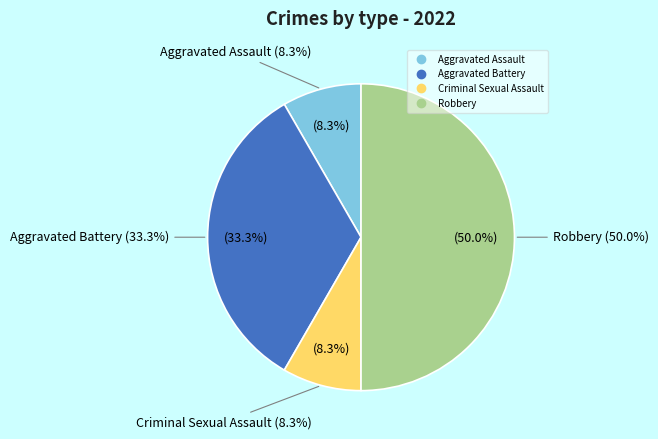

To the nearest percent, what percentage of the pie is Criminal Sexual Assault?

8%